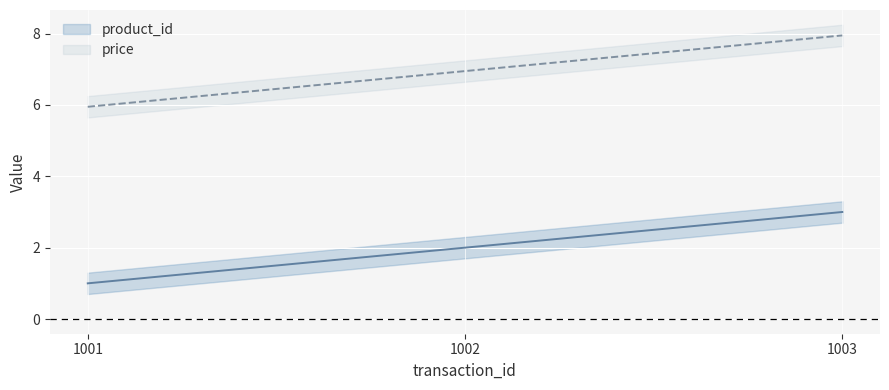

Read the product_id value at 1001.

1.0